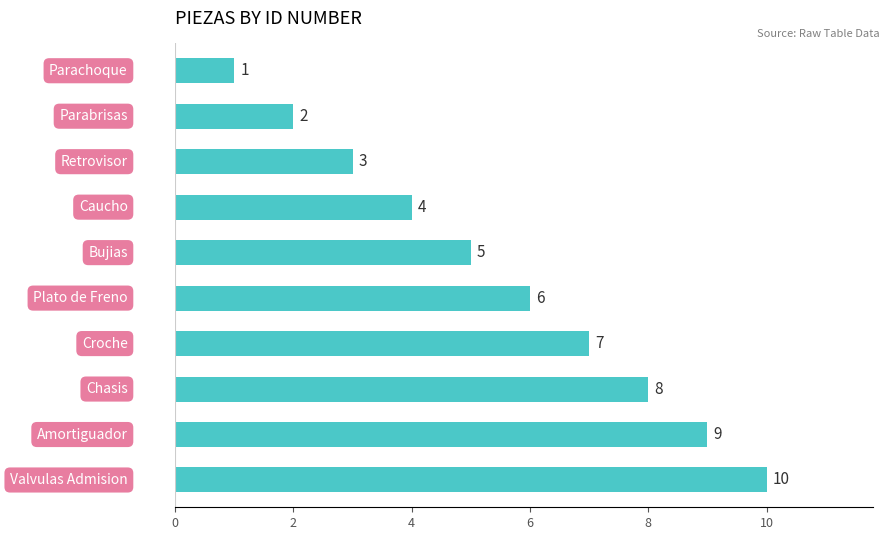

How many values are between 3 and 8?

6